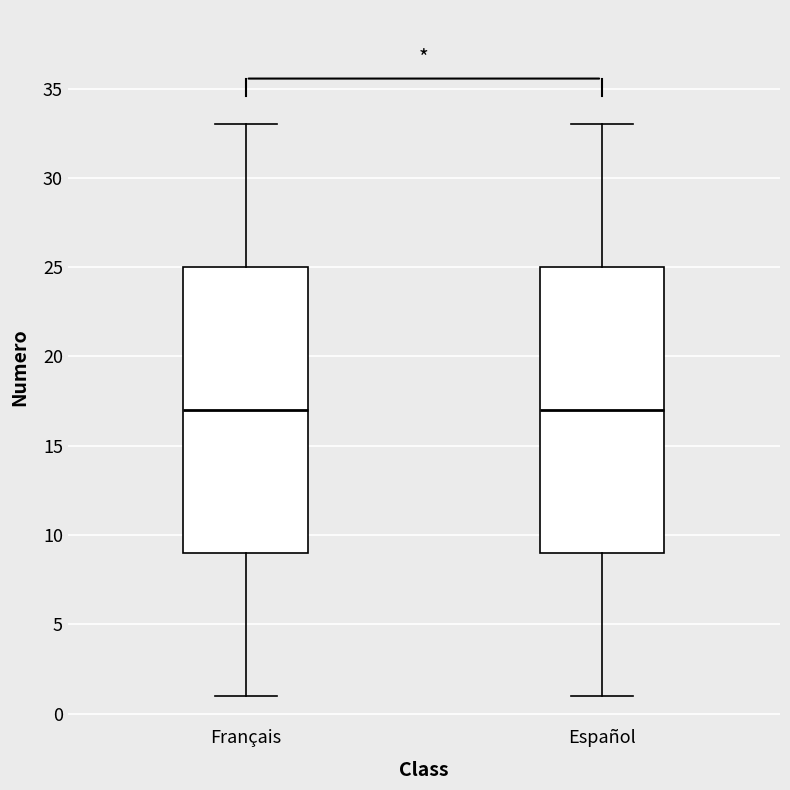

Reading left to right, read every box against the y-axis: the position of its median line, the range the box covers, and the ends of its whiskers. The values are not printed on the chart, so give them approximately, as read against the axis.

Français: median 17, box 9 to 25, whiskers 1 to 33
Español: median 17, box 9 to 25, whiskers 1 to 33